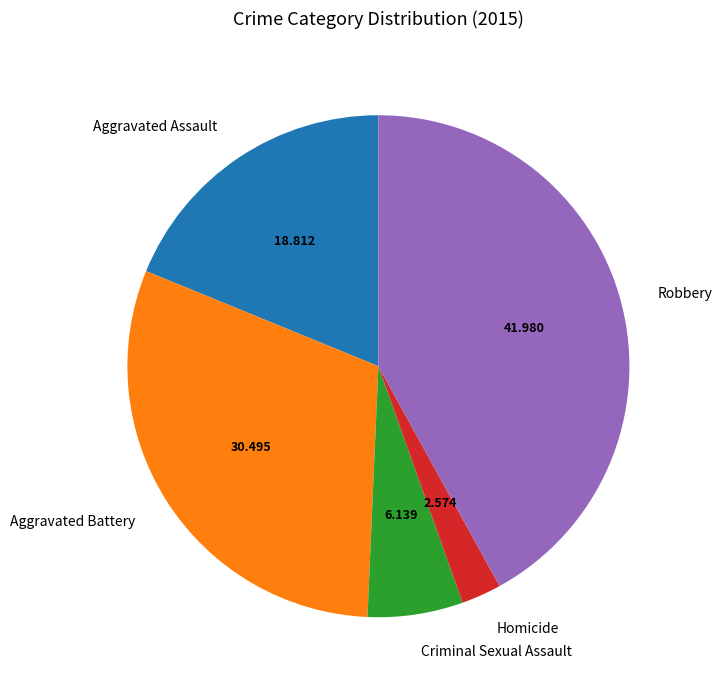

Is the sum of Homicide and Criminal Sexual Assault greater than half?

No